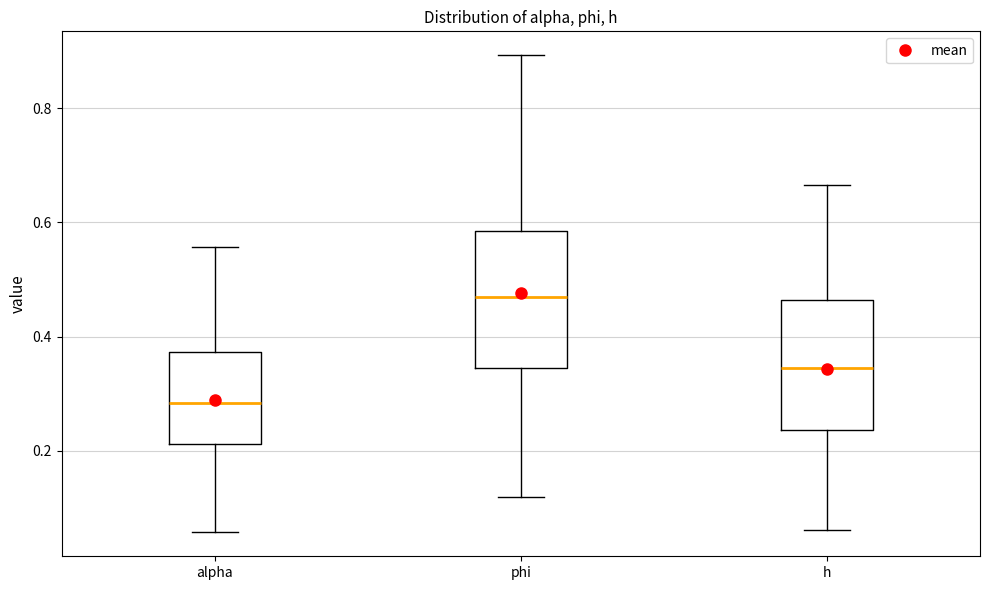

Where does the median line of the box for alpha sit on the y-axis? The values are not printed on the chart, so give them approximately, as read against the axis.

0.28